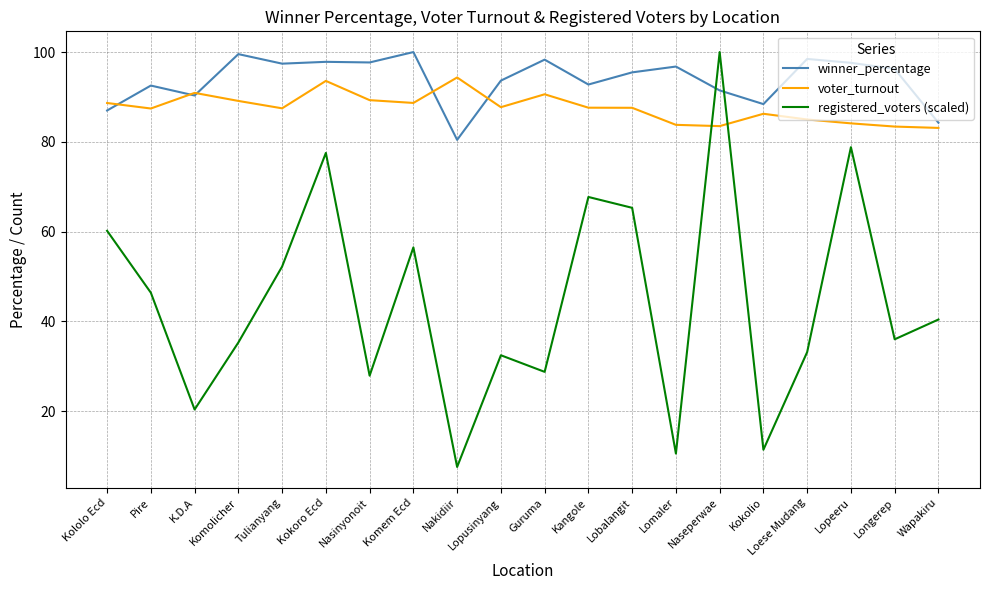

What are all the series names shown in the legend?

winner_percentage, voter_turnout, registered_voters (scaled)